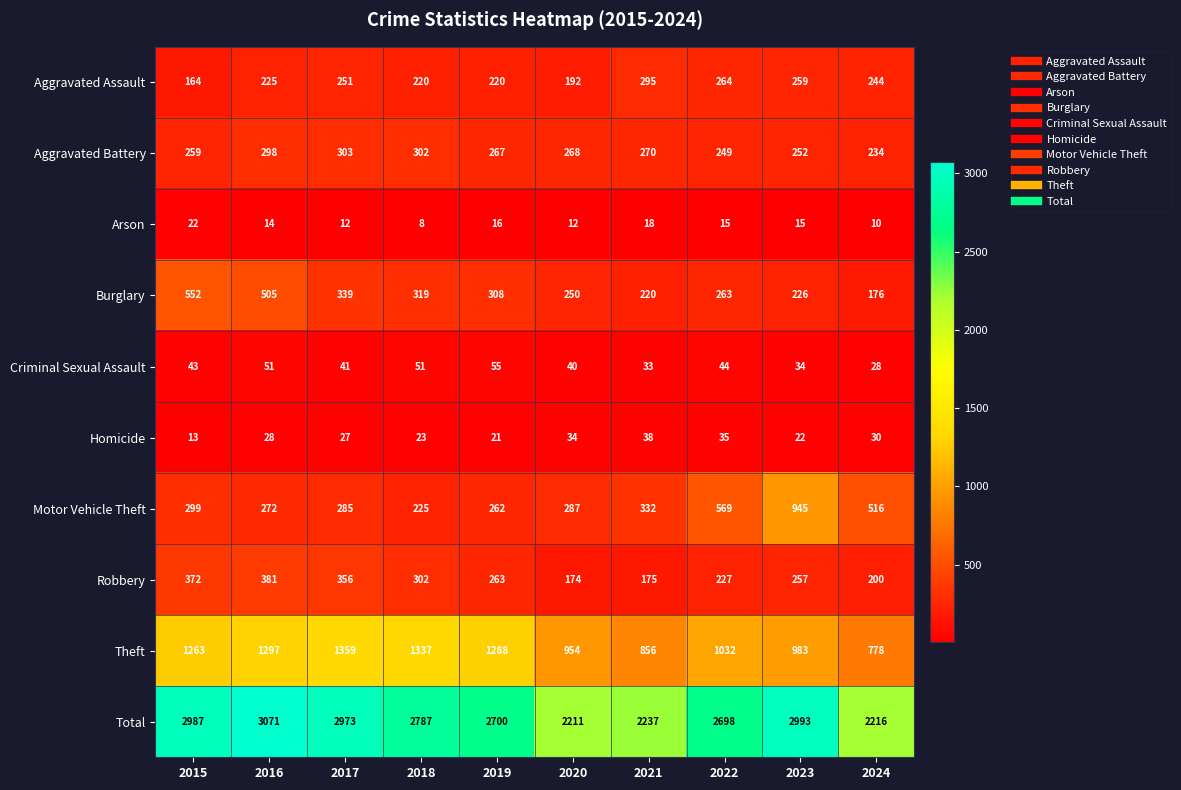

How many data points in Total are less than 2787?

5